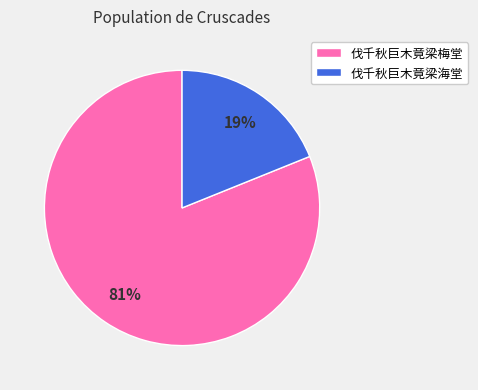

Count the number of slices in the pie.

2